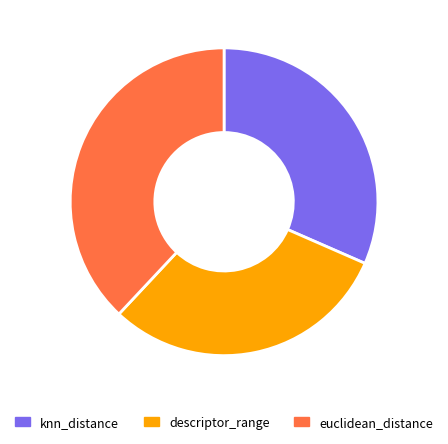

Approximately how many times larger is the value at descriptor_range compared to euclidean_distance?

0.8